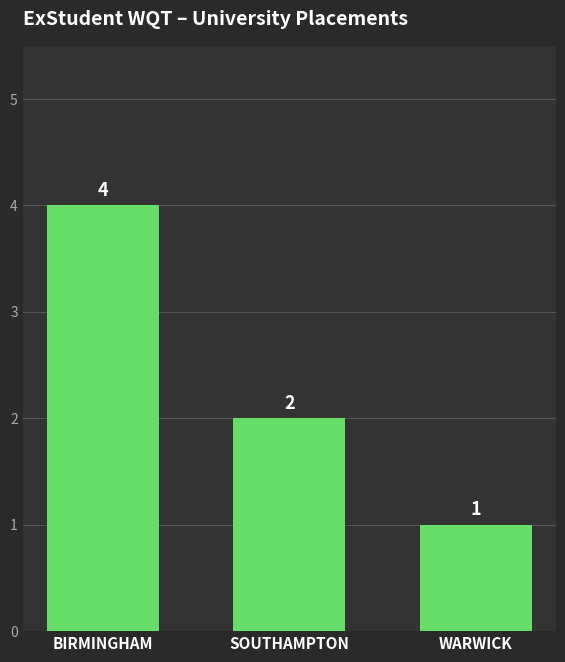

Is it true that the value at WARWICK is 2?

False